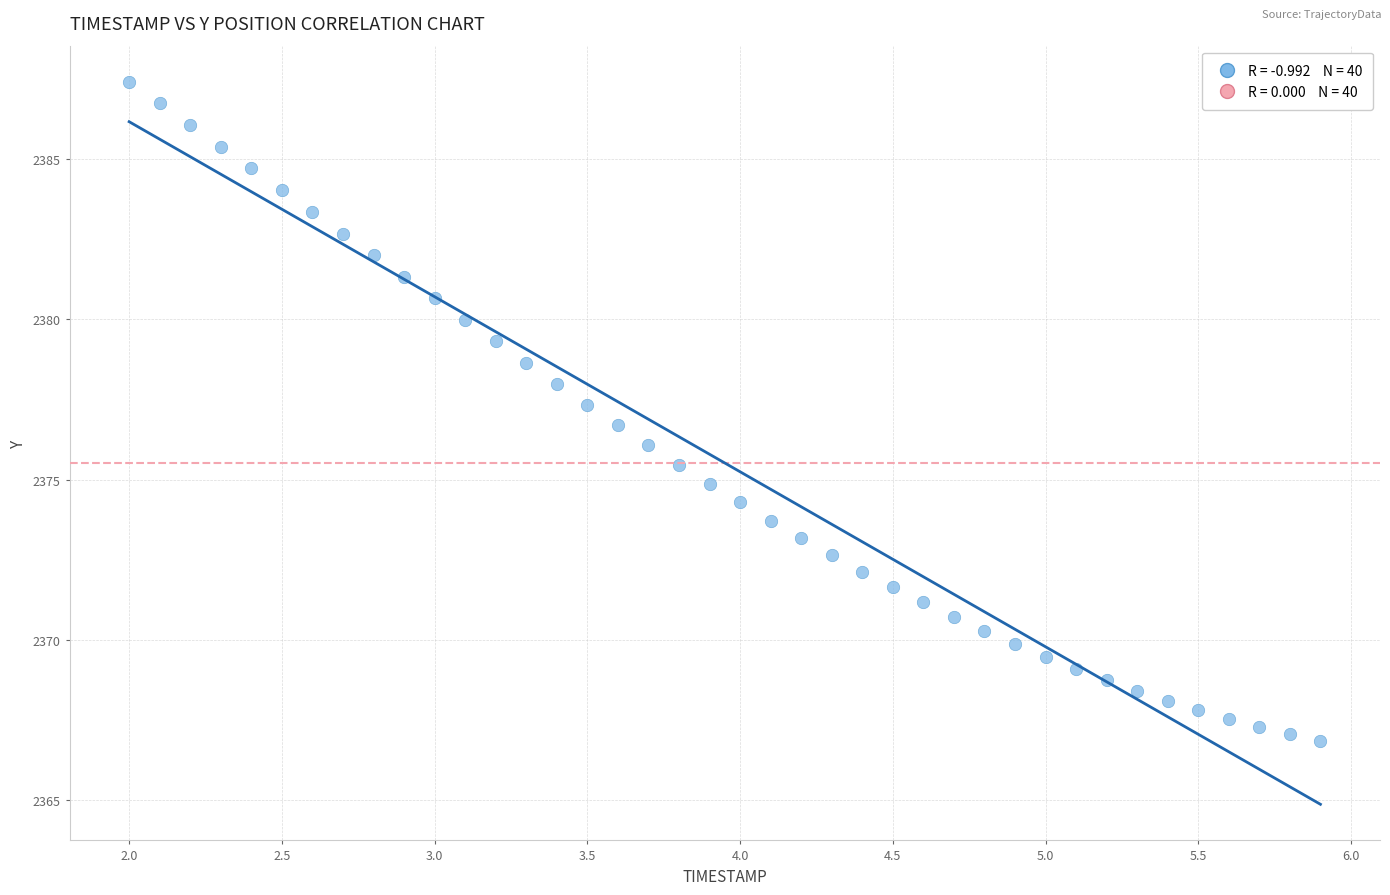

What is the range of X values (max minus min)?

3.9